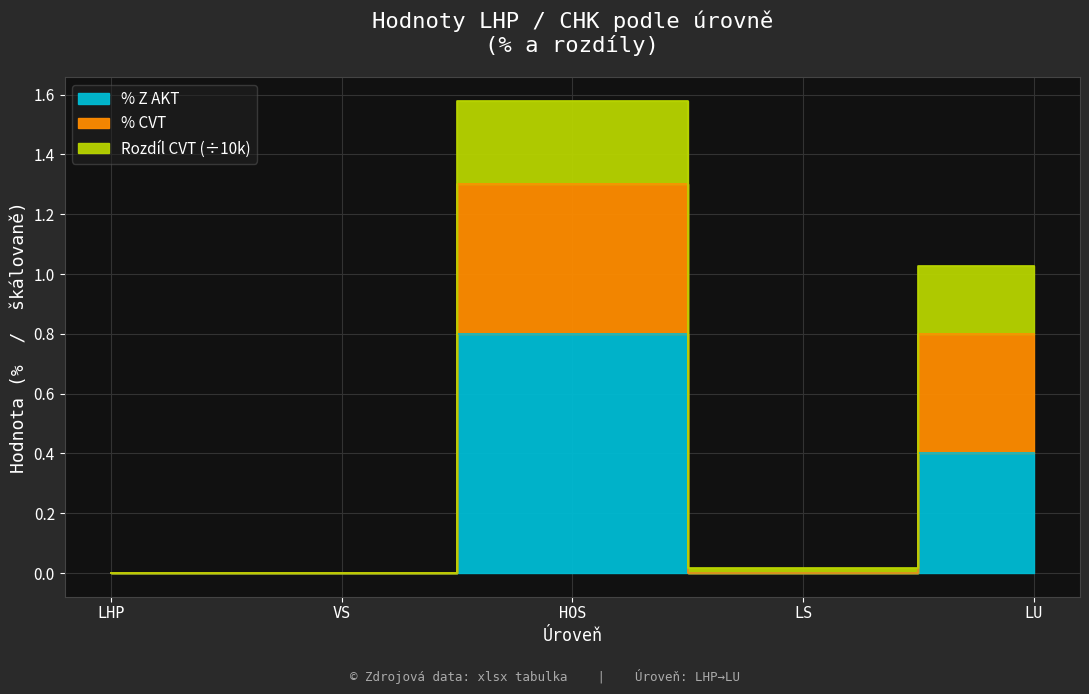

At which category is the sum across all series the highest?

HOS